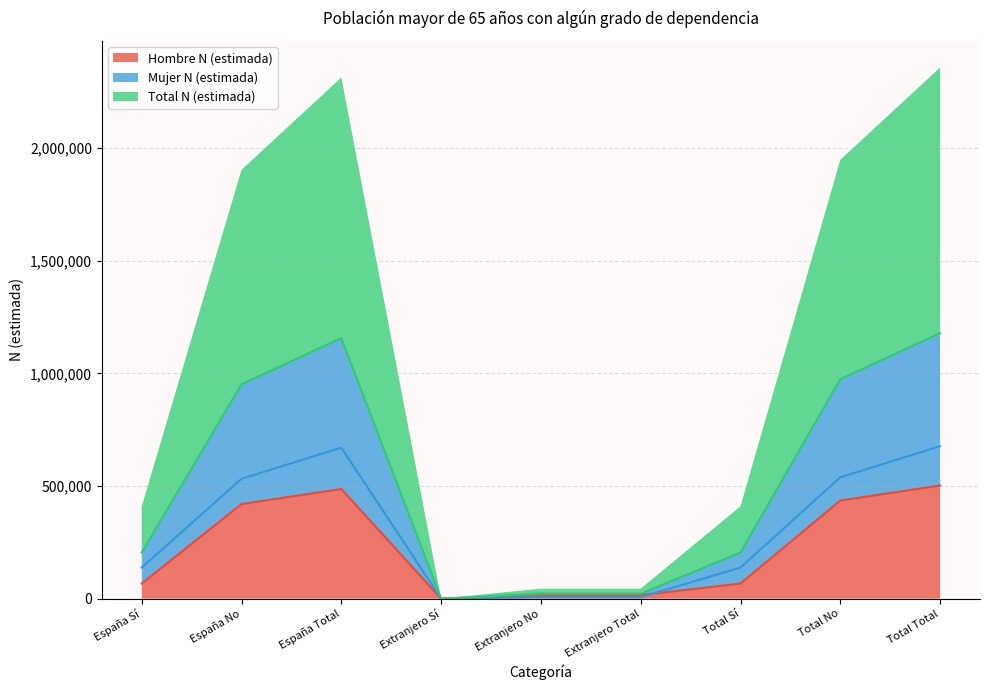

How many interior local valleys does the Hombre N (estimada) series have?

1